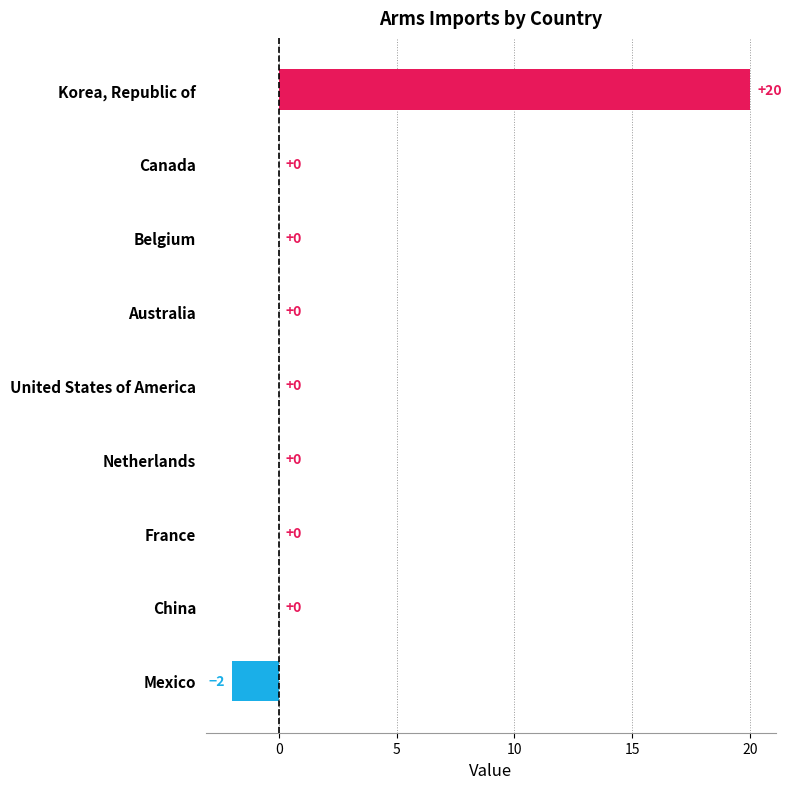

At which category does the chart reach its peak across all series?

Korea, Republic of